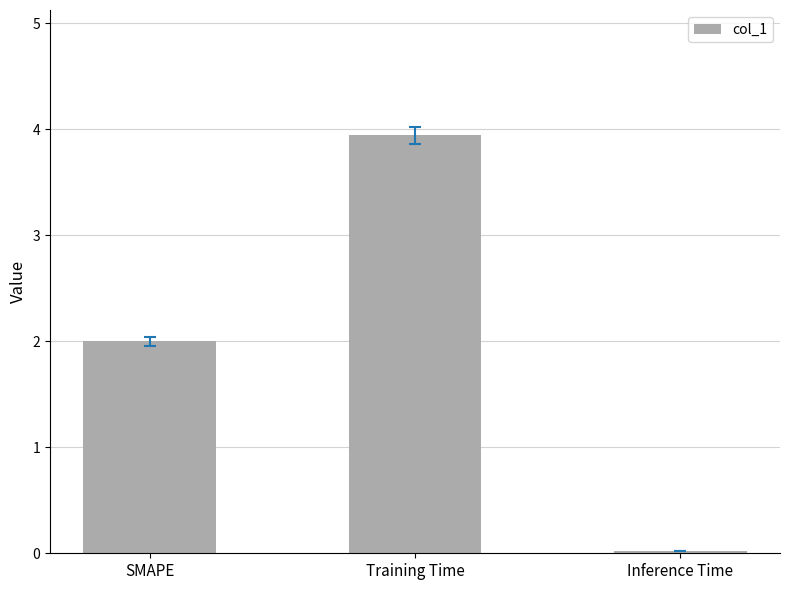

List the labels in order of value, smallest first.

Inference Time, SMAPE, Training Time